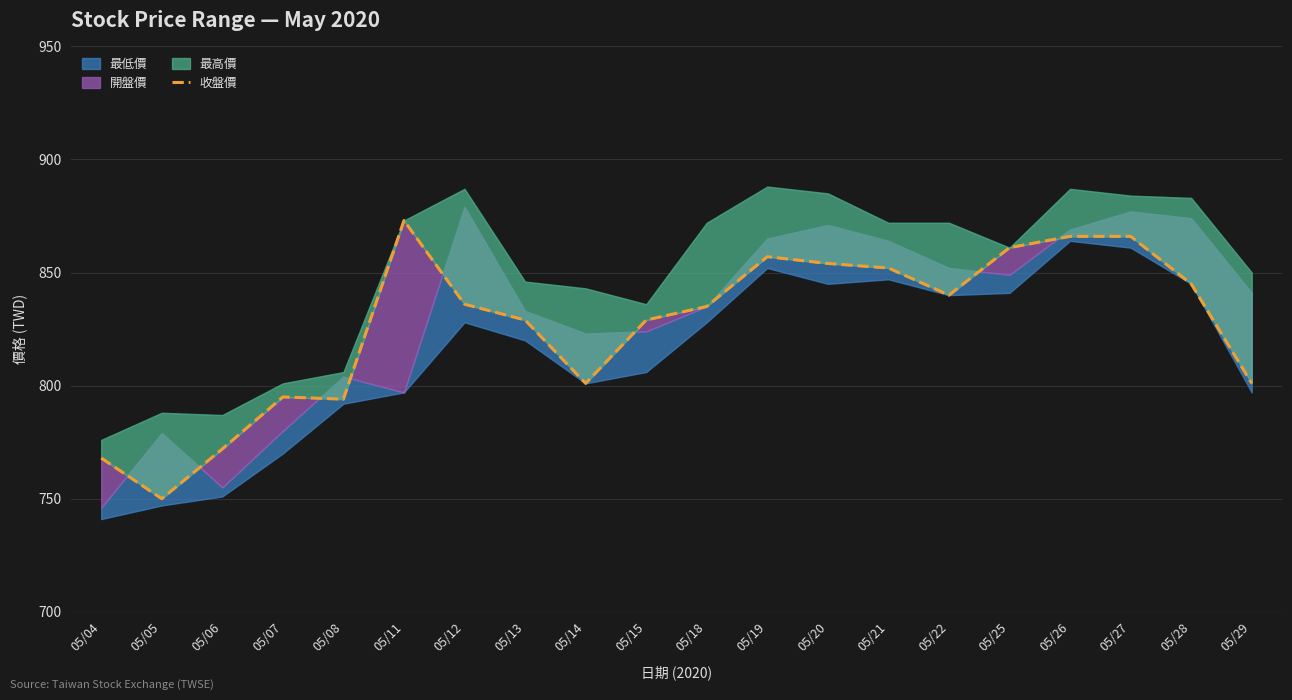

What is the difference between the values at 05/20 and 05/18?

19